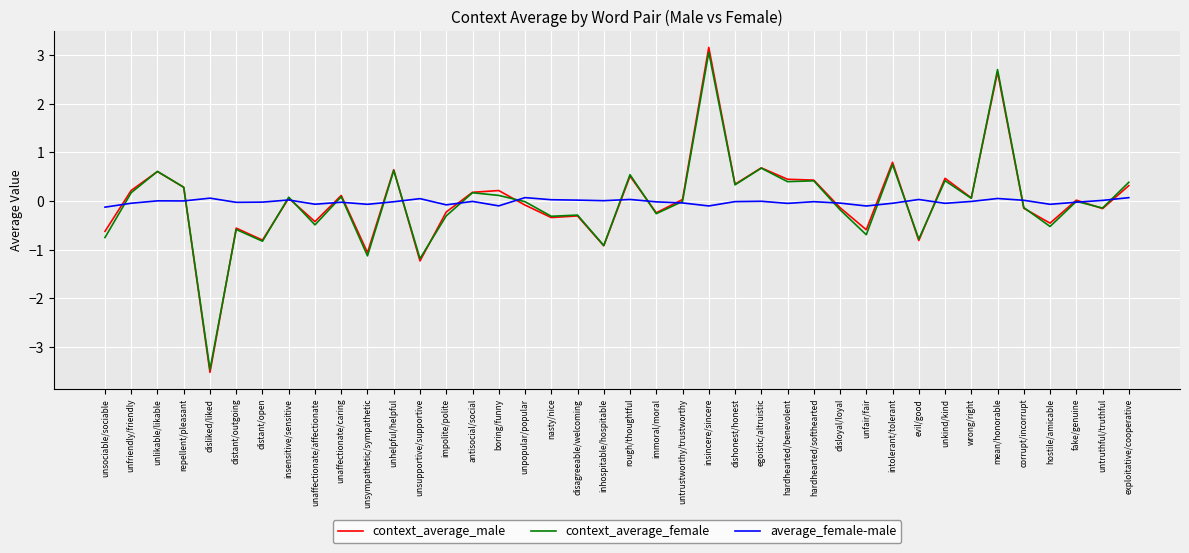

What is the greatest value displayed?

3.2